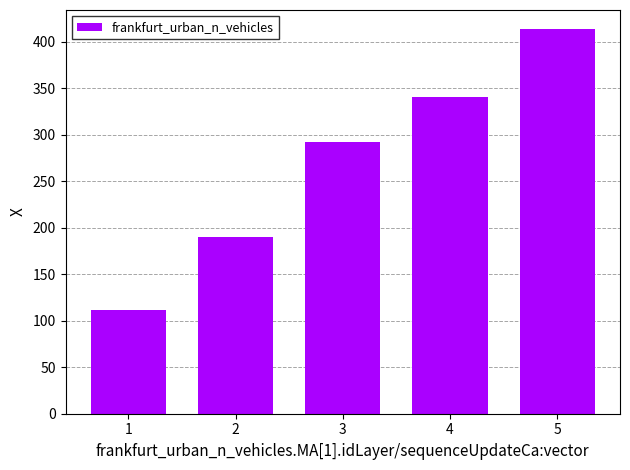

At which label does the data first exceed 292?

3